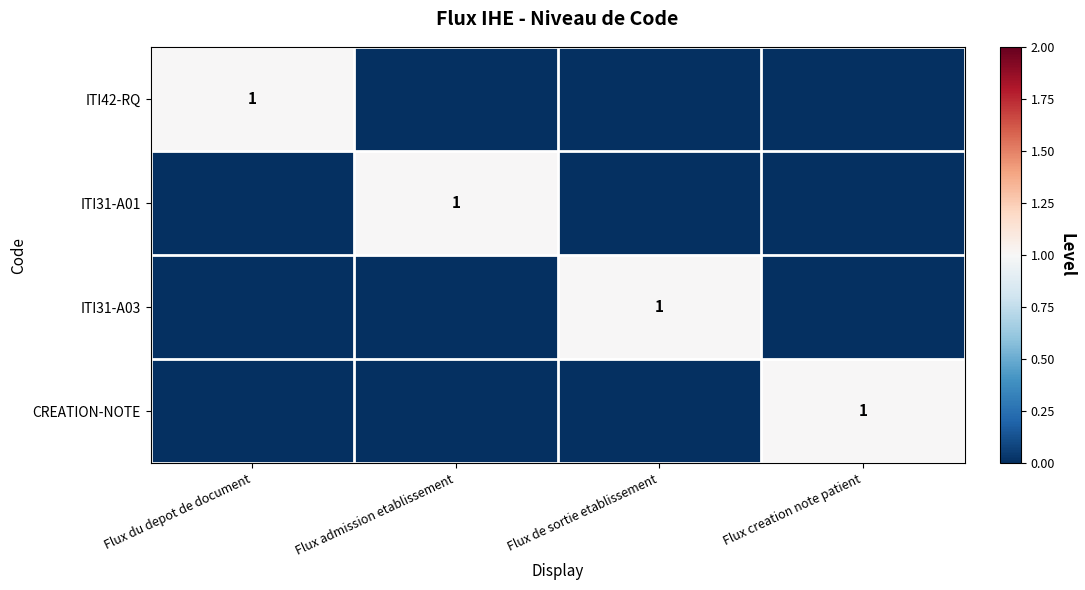

The value of CREATION-NOTE at Flux creation note patient is 2. True or false?

False